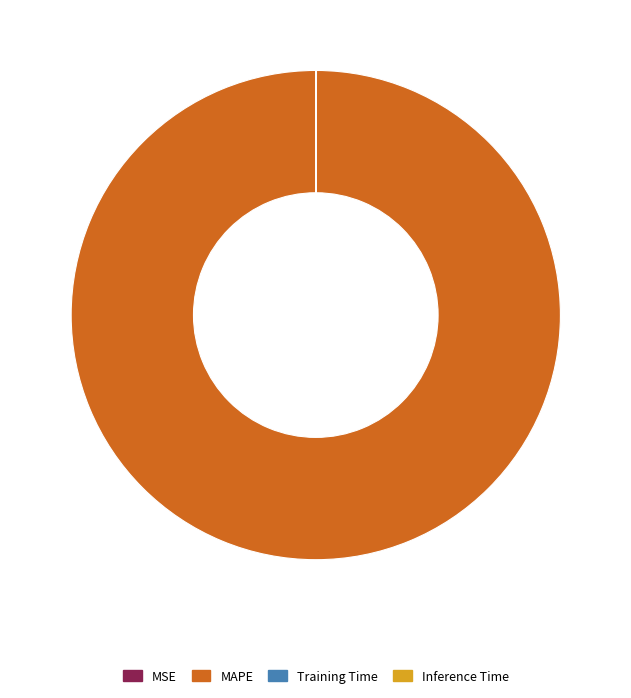

Which slice represents more than half of the pie?

MAPE